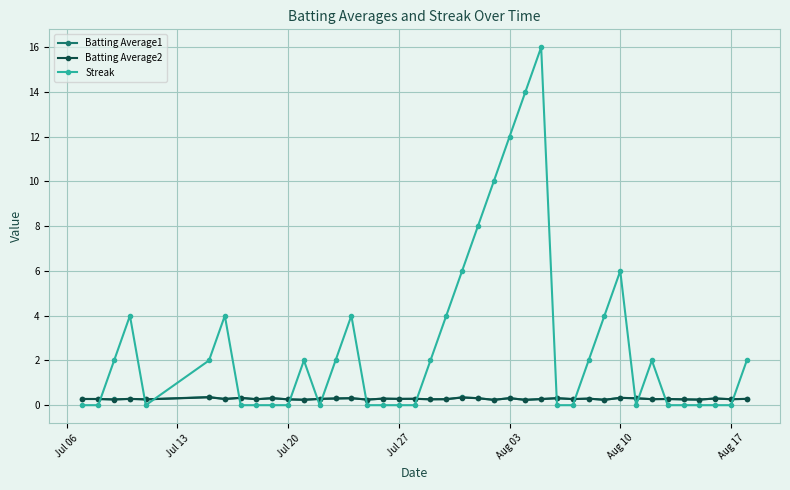

True or false: Streak has more than 1 interior local peaks.

True